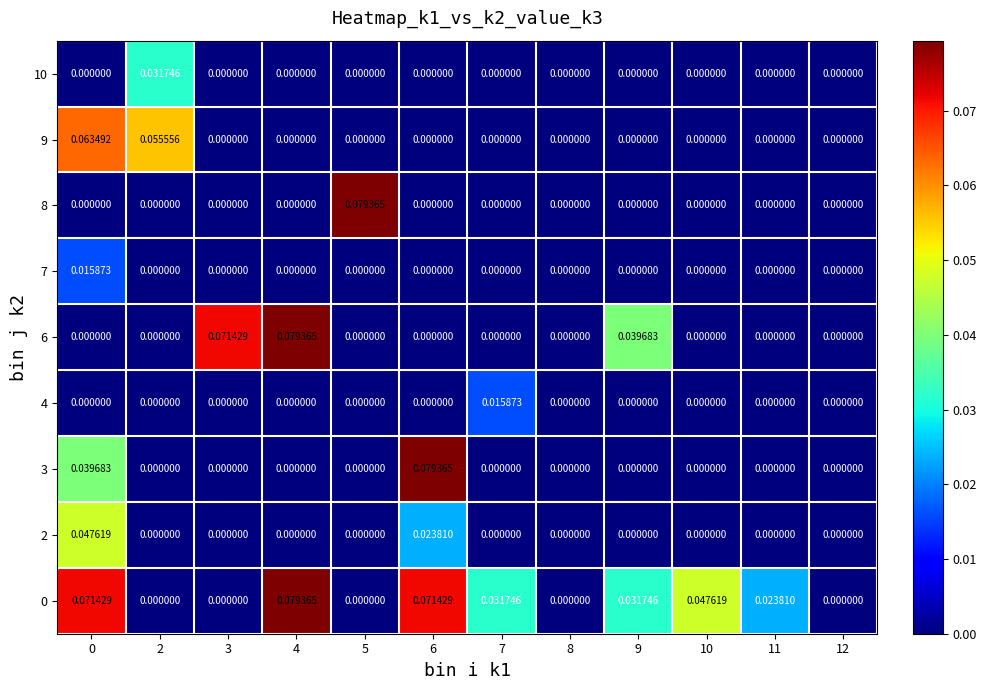

Reading right to left, list all the values displayed in this chart.

row_0: 12=0.0	11=0.0	10=0.0	9=0.0	8=0.0	7=0.0	6=0.1	5=0.0	4=0.1	3=0.0	2=0.0	0=0.1
row_1: 12=0.0	11=0.0	10=0.0	9=0.0	8=0.0	7=0.0	6=0.0	5=0.0	4=0.0	3=0.0	2=0.0	0=0.0
row_2: 12=0.0	11=0.0	10=0.0	9=0.0	8=0.0	7=0.0	6=0.1	5=0.0	4=0.0	3=0.0	2=0.0	0=0.0
row_3: 12=0.0	11=0.0	10=0.0	9=0.0	8=0.0	7=0.0	6=0.0	5=0.0	4=0.0	3=0.0	2=0.0	0=0.0
row_4: 12=0.0	11=0.0	10=0.0	9=0.0	8=0.0	7=0.0	6=0.0	5=0.0	4=0.1	3=0.1	2=0.0	0=0.0
row_5: 12=0.0	11=0.0	10=0.0	9=0.0	8=0.0	7=0.0	6=0.0	5=0.0	4=0.0	3=0.0	2=0.0	0=0.0
row_6: 12=0.0	11=0.0	10=0.0	9=0.0	8=0.0	7=0.0	6=0.0	5=0.1	4=0.0	3=0.0	2=0.0	0=0.0
row_7: 12=0.0	11=0.0	10=0.0	9=0.0	8=0.0	7=0.0	6=0.0	5=0.0	4=0.0	3=0.0	2=0.1	0=0.1
row_8: 12=0.0	11=0.0	10=0.0	9=0.0	8=0.0	7=0.0	6=0.0	5=0.0	4=0.0	3=0.0	2=0.0	0=0.0